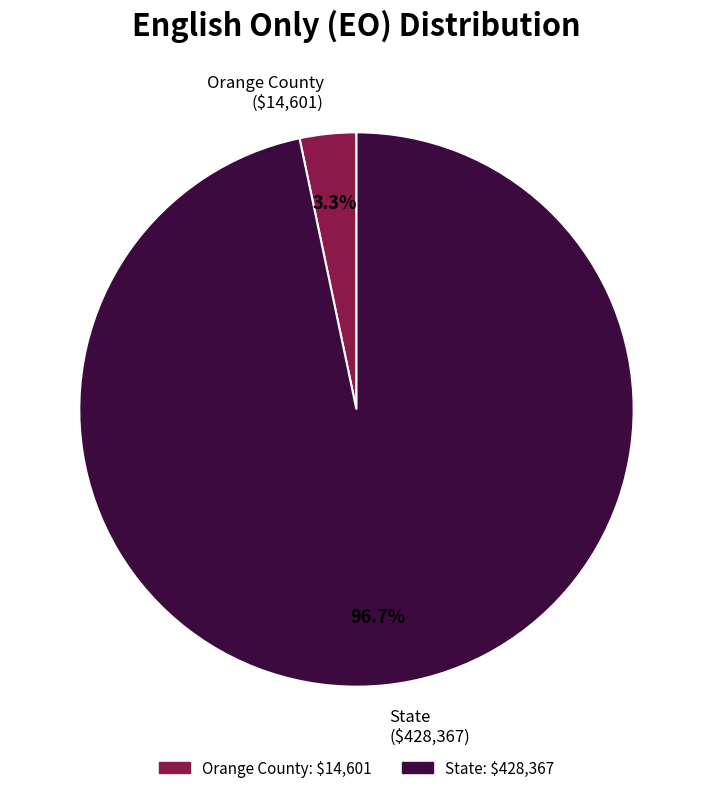

Is State the majority of the pie?

Yes